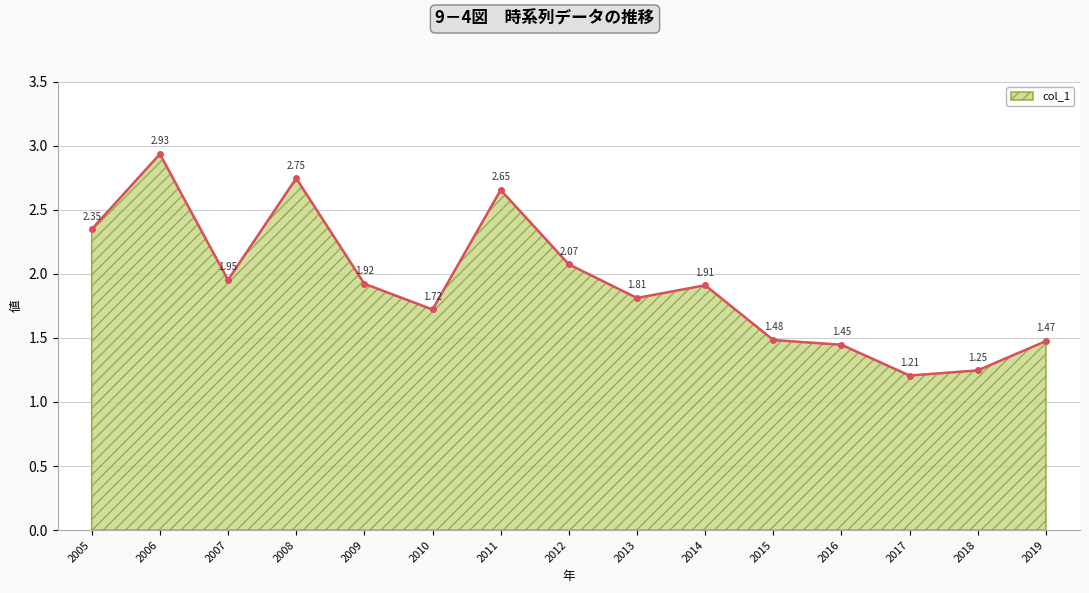

What is the change in value from 2006 to 2010?

-1.2